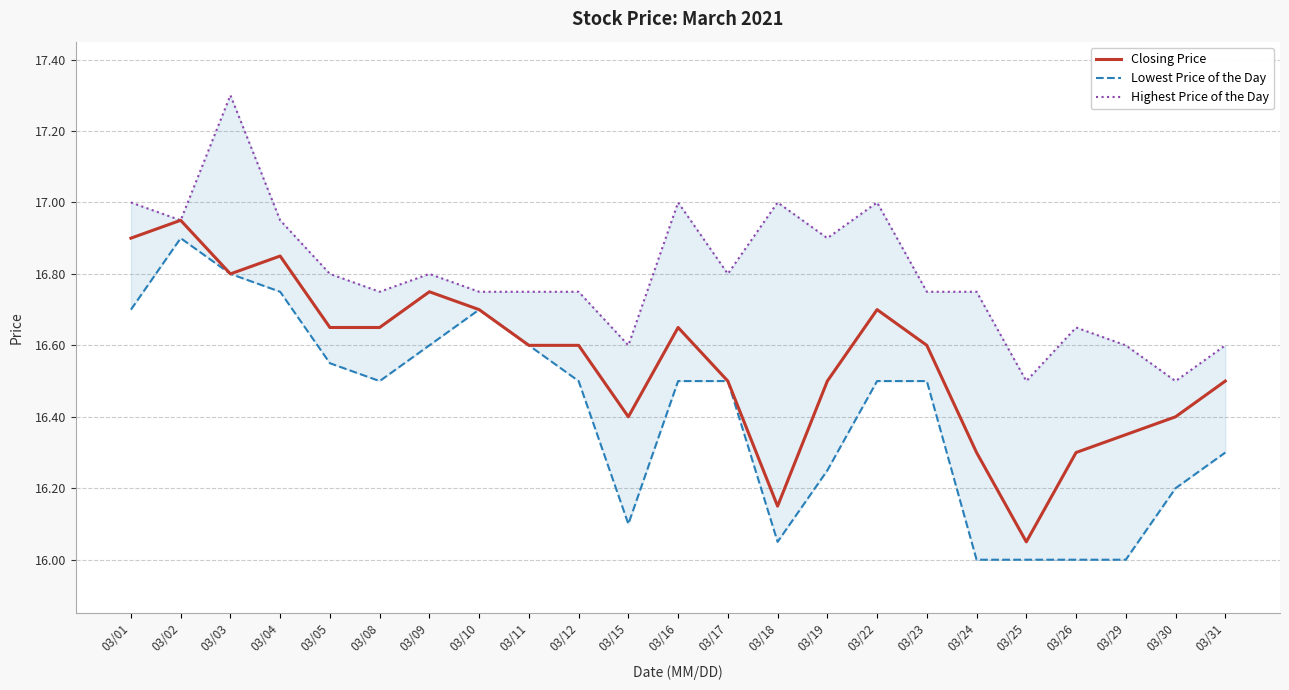

Which category has the lowest value across all series?

03/24